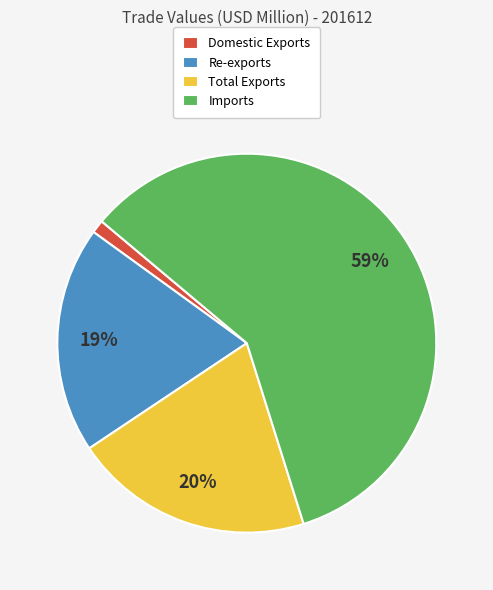

Between Total Exports and Domestic Exports, which is larger?

Total Exports